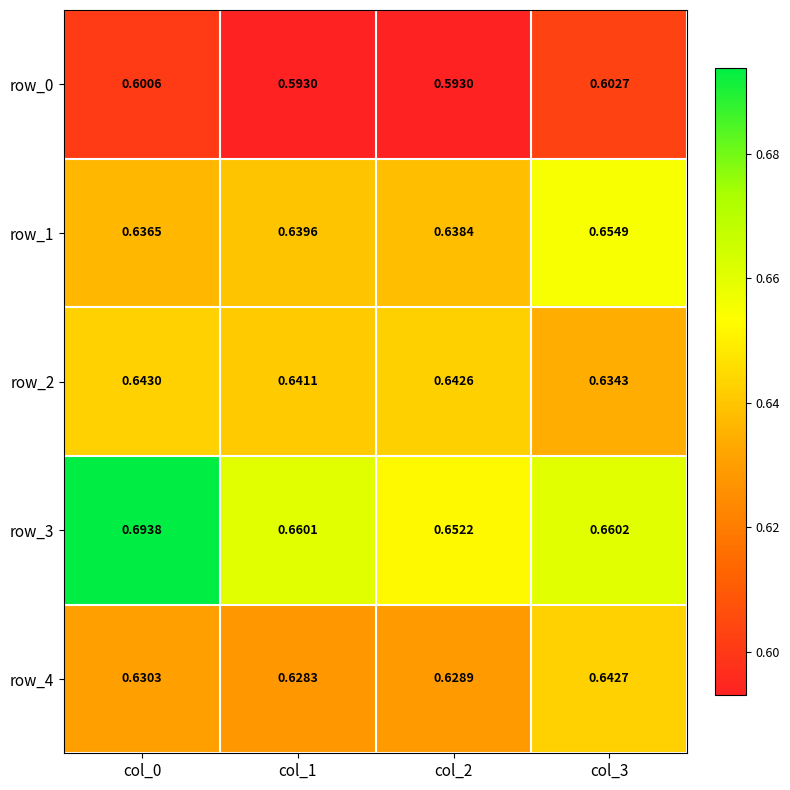

Is the value of row_4 at col_3 greater than the value of row_3 at col_0?

No